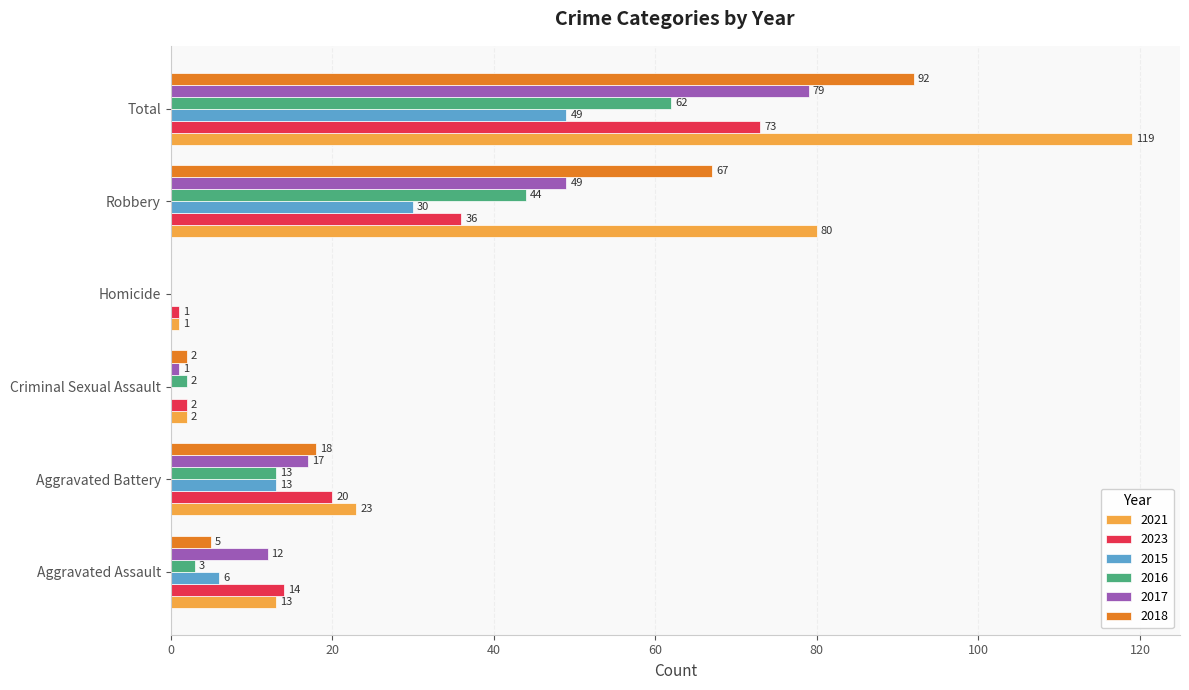

Is the value of 2018 at Aggravated Assault greater than the value of 2021 at Total?

No